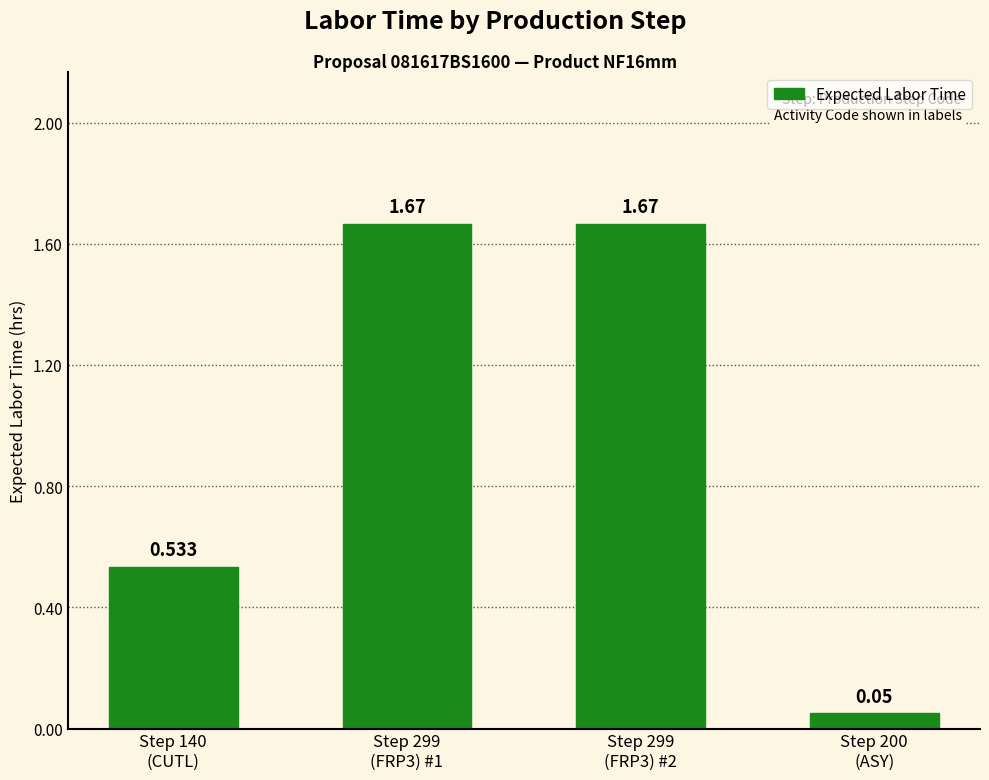

What is the change in value from Step 299
(FRP3) #2 to Step 200
(ASY)?

-1.6